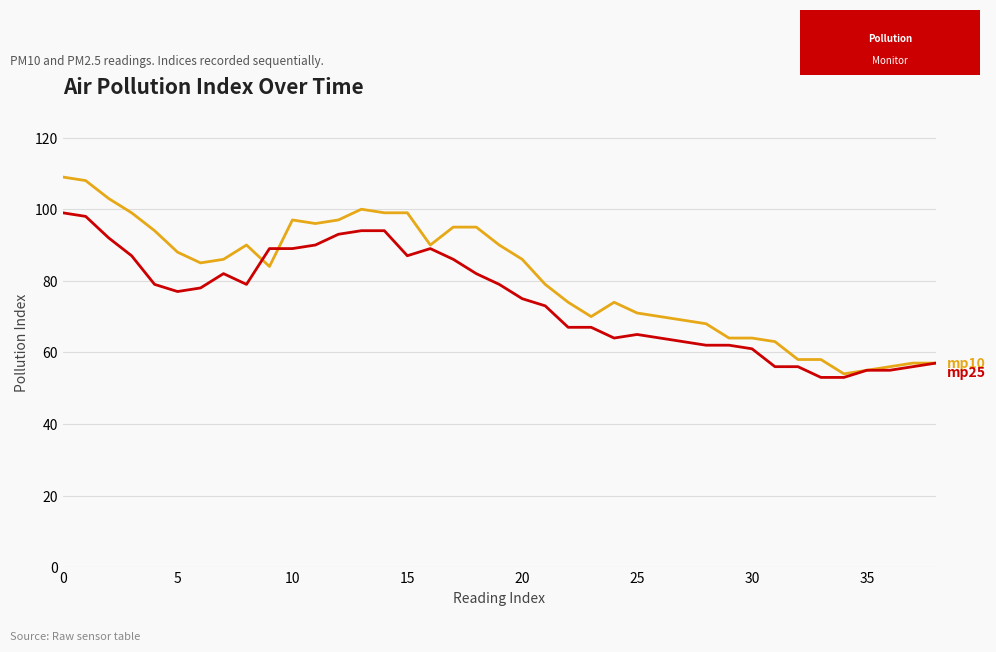

What is the maximum value shown in the chart?

109